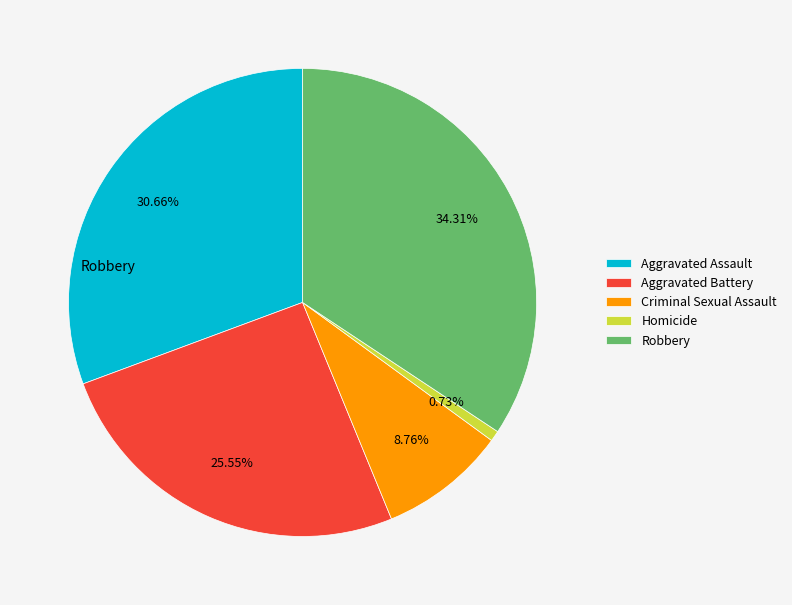

What percentage is the Aggravated Assault slice, to the nearest percent?

31%